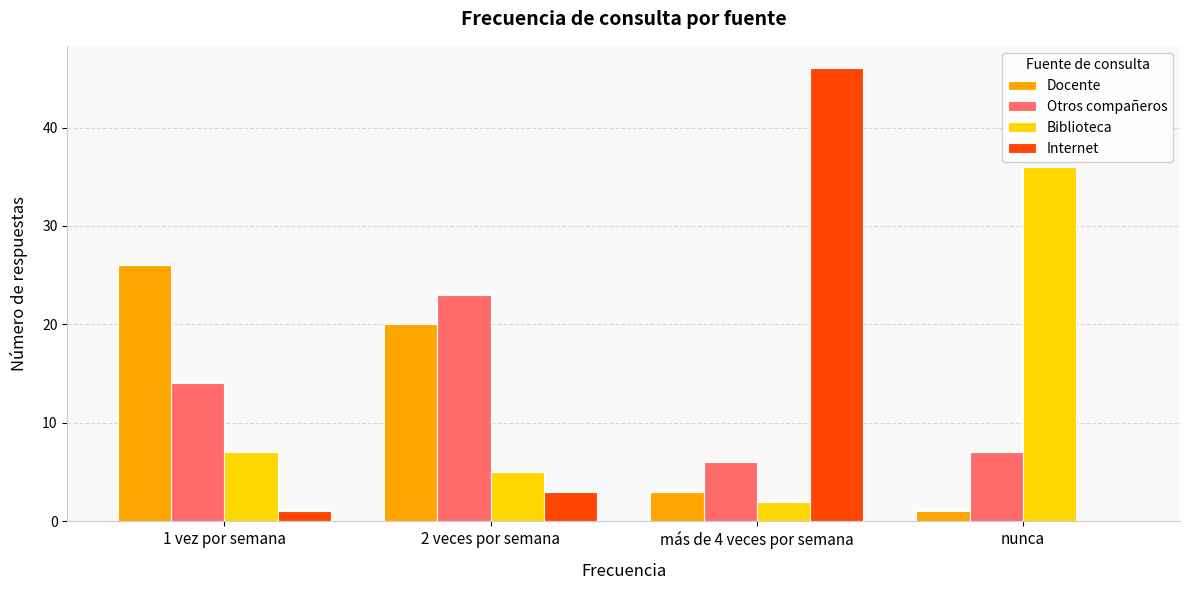

The value of Biblioteca at nunca is 56. True or false?

False